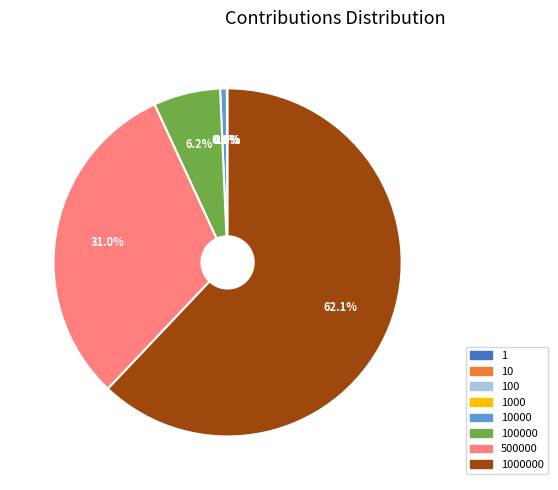

Is there a majority slice in this chart?

Yes